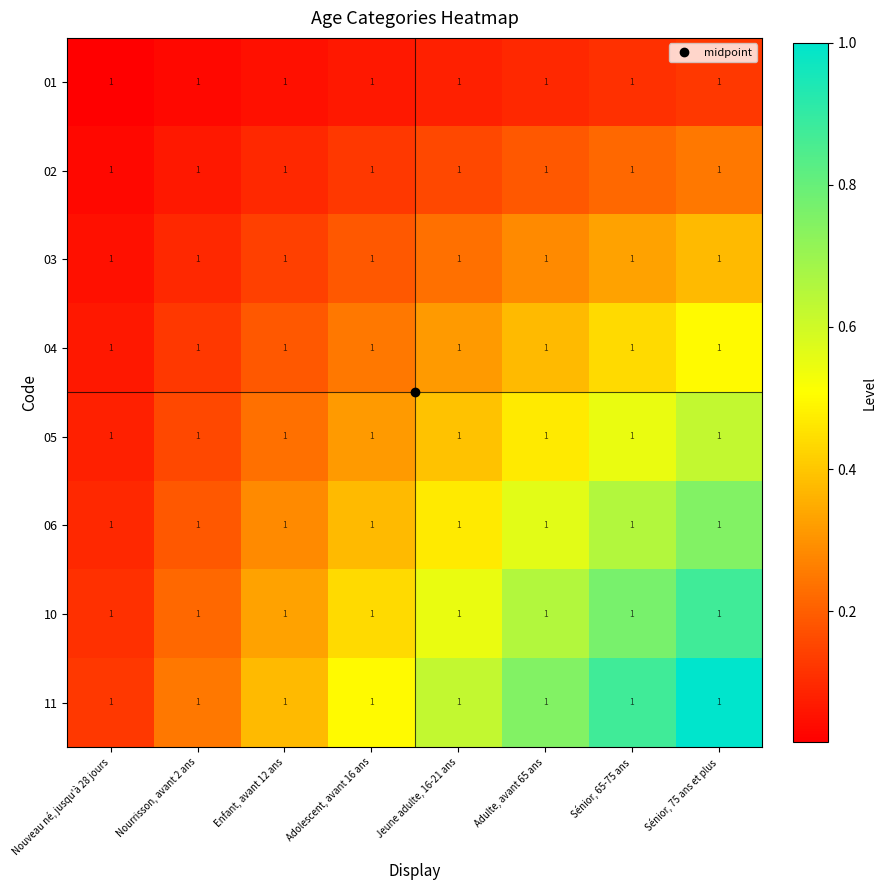

Reading right to left, extract all data points from this chart.

01: Sénior, 75 ans et plus=1.0	Sénior, 65-75 ans=1.0	Adulte, avant 65 ans=1.0	Jeune adulte, 16-21 ans=1.0	Adolescent, avant 16 ans=1.0	Enfant, avant 12 ans=1.0	Nourrisson, avant 2 ans=1.0	Nouveau né, jusqu'à 28 jours=1.0
02: Sénior, 75 ans et plus=1.0	Sénior, 65-75 ans=1.0	Adulte, avant 65 ans=1.0	Jeune adulte, 16-21 ans=1.0	Adolescent, avant 16 ans=1.0	Enfant, avant 12 ans=1.0	Nourrisson, avant 2 ans=1.0	Nouveau né, jusqu'à 28 jours=1.0
03: Sénior, 75 ans et plus=1.0	Sénior, 65-75 ans=1.0	Adulte, avant 65 ans=1.0	Jeune adulte, 16-21 ans=1.0	Adolescent, avant 16 ans=1.0	Enfant, avant 12 ans=1.0	Nourrisson, avant 2 ans=1.0	Nouveau né, jusqu'à 28 jours=1.0
04: Sénior, 75 ans et plus=1.0	Sénior, 65-75 ans=1.0	Adulte, avant 65 ans=1.0	Jeune adulte, 16-21 ans=1.0	Adolescent, avant 16 ans=1.0	Enfant, avant 12 ans=1.0	Nourrisson, avant 2 ans=1.0	Nouveau né, jusqu'à 28 jours=1.0
05: Sénior, 75 ans et plus=1.0	Sénior, 65-75 ans=1.0	Adulte, avant 65 ans=1.0	Jeune adulte, 16-21 ans=1.0	Adolescent, avant 16 ans=1.0	Enfant, avant 12 ans=1.0	Nourrisson, avant 2 ans=1.0	Nouveau né, jusqu'à 28 jours=1.0
06: Sénior, 75 ans et plus=1.0	Sénior, 65-75 ans=1.0	Adulte, avant 65 ans=1.0	Jeune adulte, 16-21 ans=1.0	Adolescent, avant 16 ans=1.0	Enfant, avant 12 ans=1.0	Nourrisson, avant 2 ans=1.0	Nouveau né, jusqu'à 28 jours=1.0
10: Sénior, 75 ans et plus=1.0	Sénior, 65-75 ans=1.0	Adulte, avant 65 ans=1.0	Jeune adulte, 16-21 ans=1.0	Adolescent, avant 16 ans=1.0	Enfant, avant 12 ans=1.0	Nourrisson, avant 2 ans=1.0	Nouveau né, jusqu'à 28 jours=1.0
11: Sénior, 75 ans et plus=1.0	Sénior, 65-75 ans=1.0	Adulte, avant 65 ans=1.0	Jeune adulte, 16-21 ans=1.0	Adolescent, avant 16 ans=1.0	Enfant, avant 12 ans=1.0	Nourrisson, avant 2 ans=1.0	Nouveau né, jusqu'à 28 jours=1.0